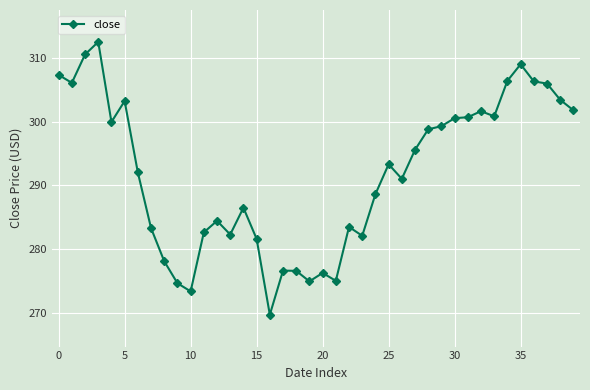

True or false: the data has more than 2 interior local peaks.

True